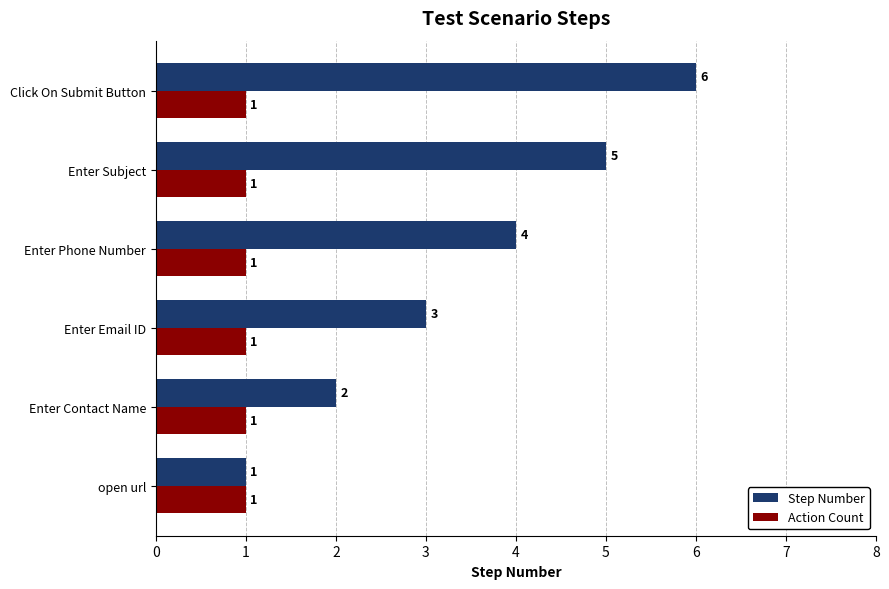

What is the sum of all Step Number values?

21